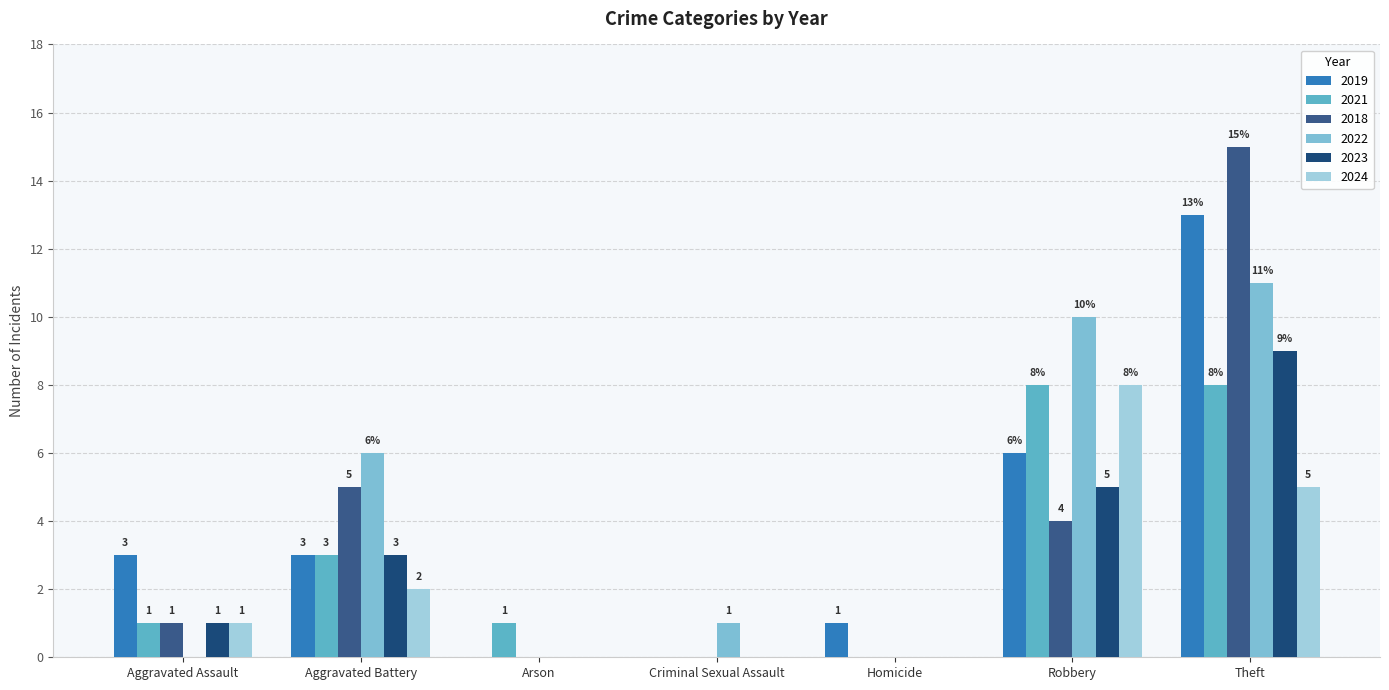

How many values in 2022 are above zero?

4